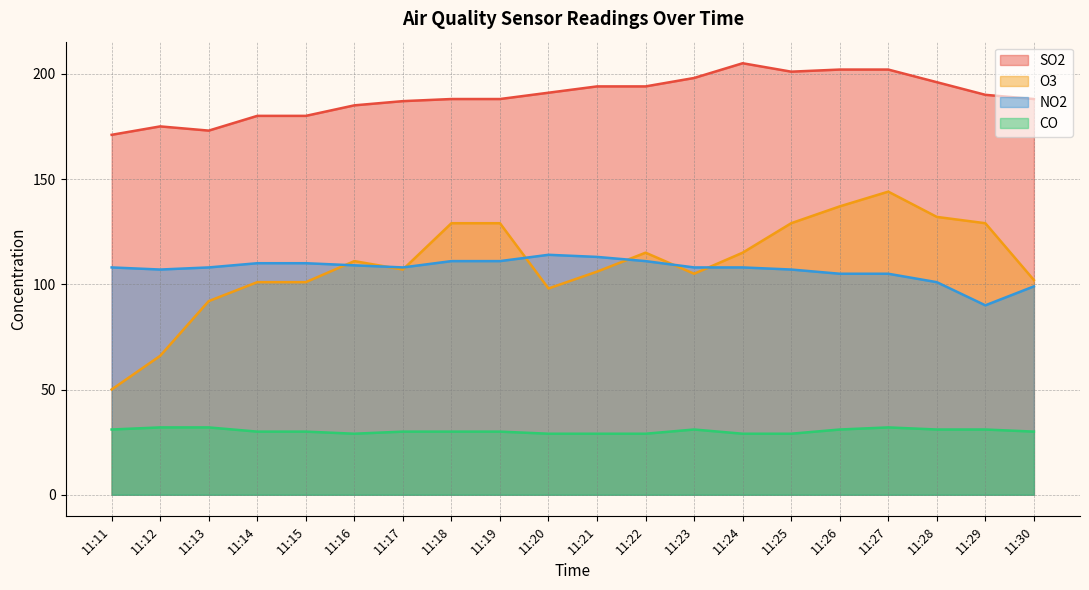

Which label corresponds to the largest value in the chart?

11:24